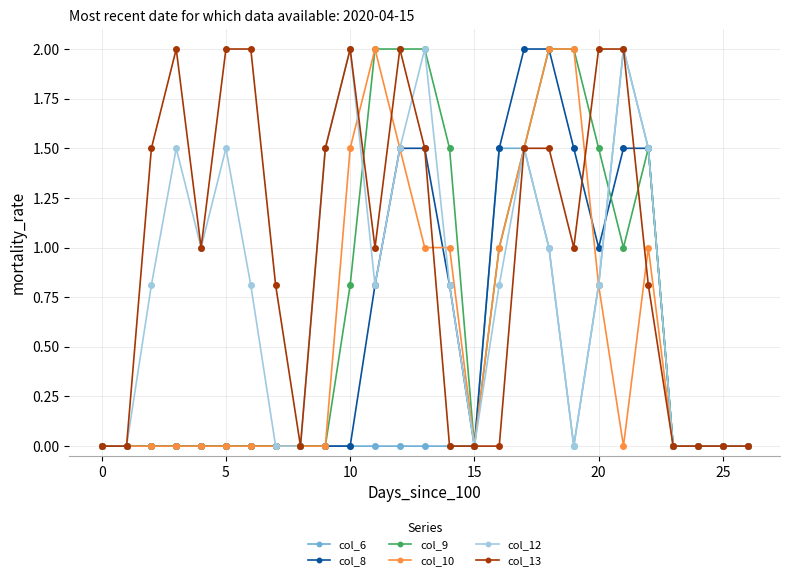

What is the value of the col_9 point at the 19th from the left?

2.0